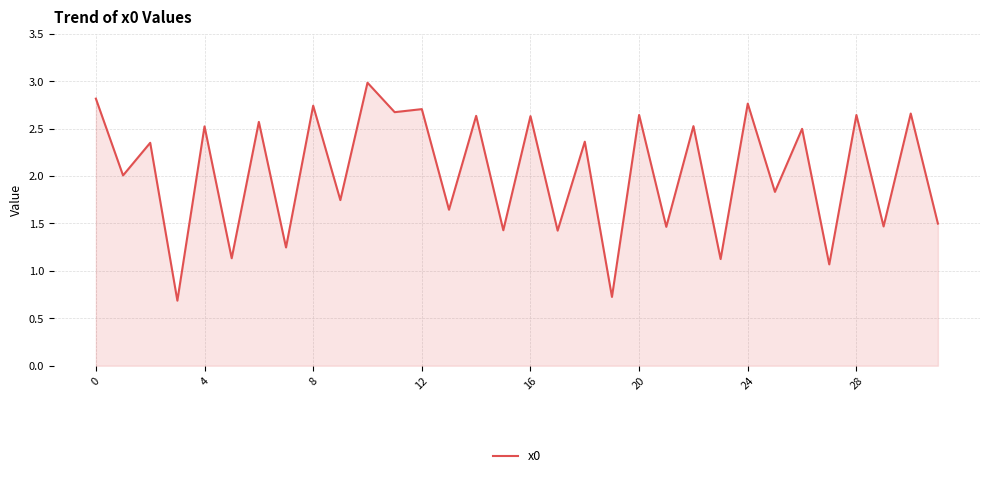

How many lines are shown in the chart?

1